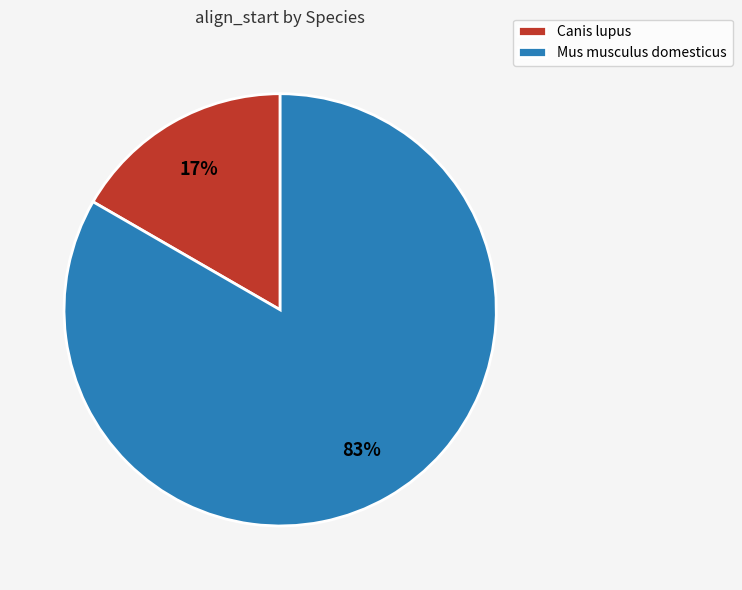

Which slice is the largest?

Mus musculus domesticus